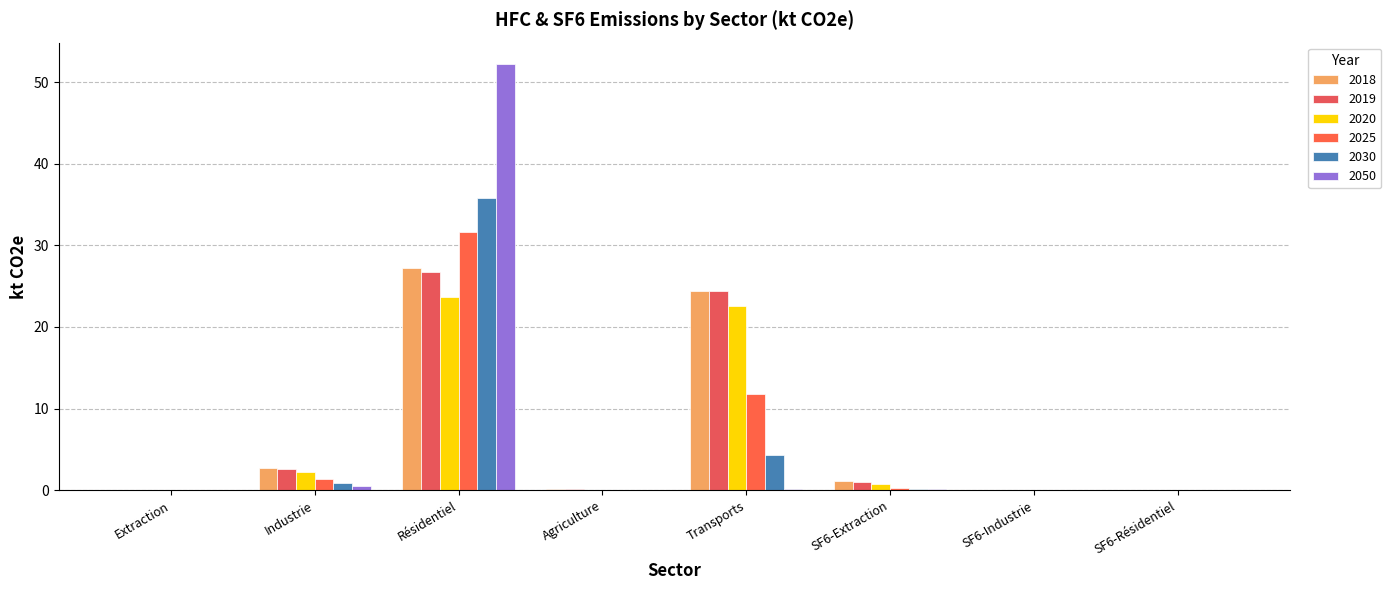

Are the bars grouped side by side (vs. stacked)?

Yes